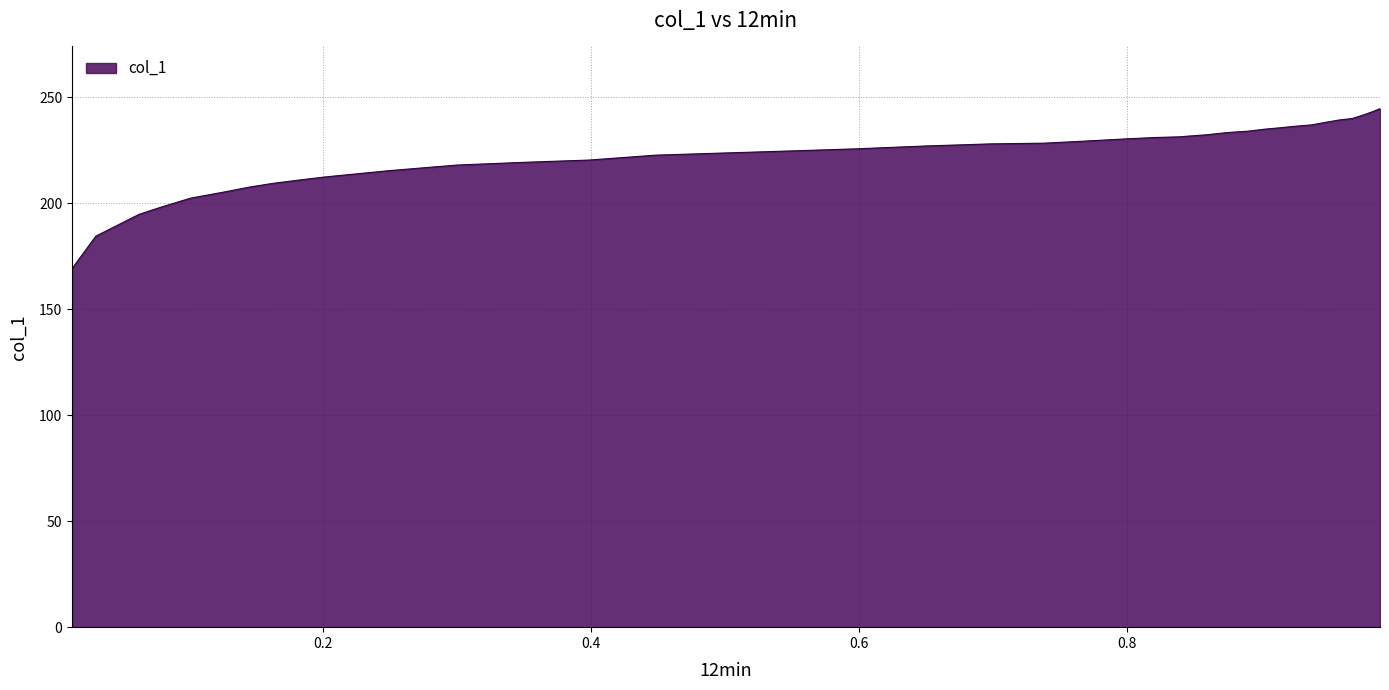

What is the sum of all values?

8460.8